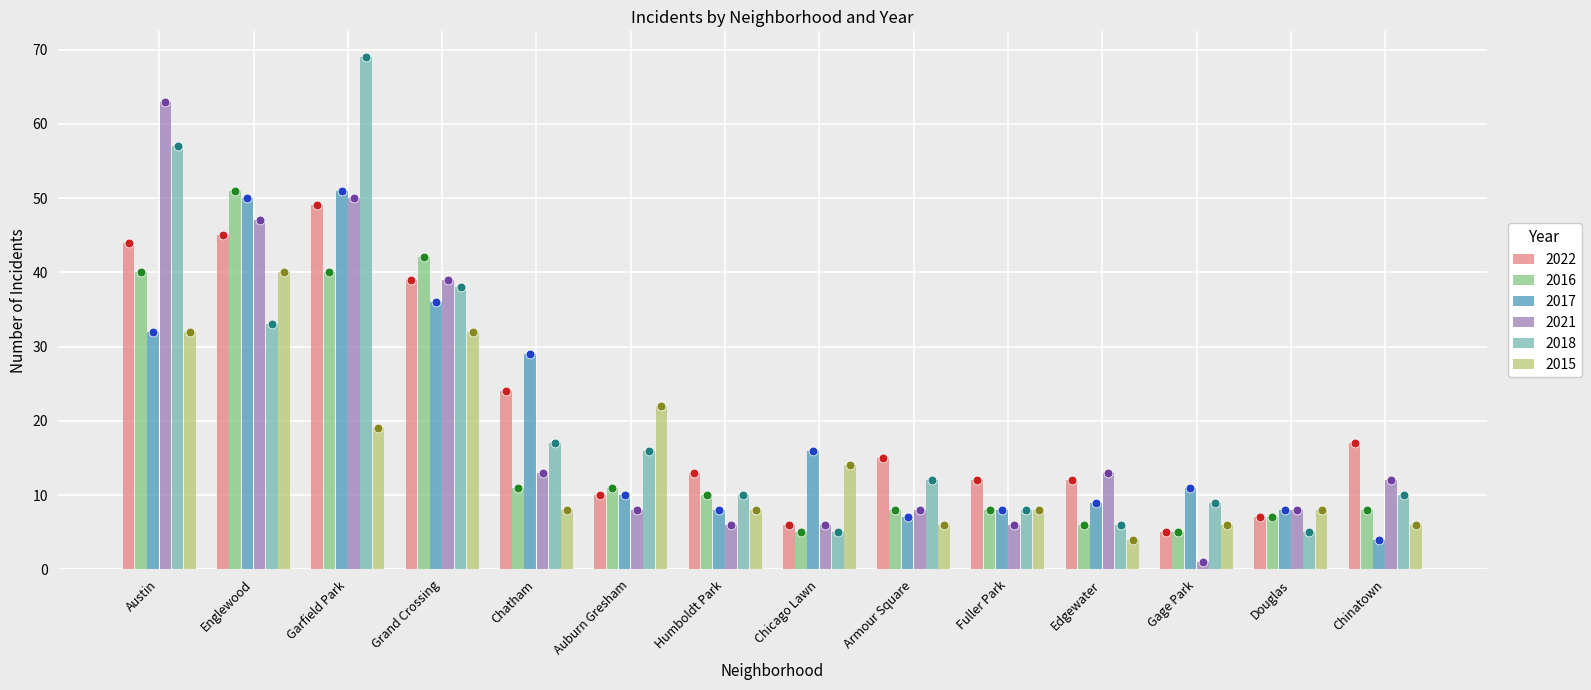

At which category is the sum across all series the highest?

Garfield Park